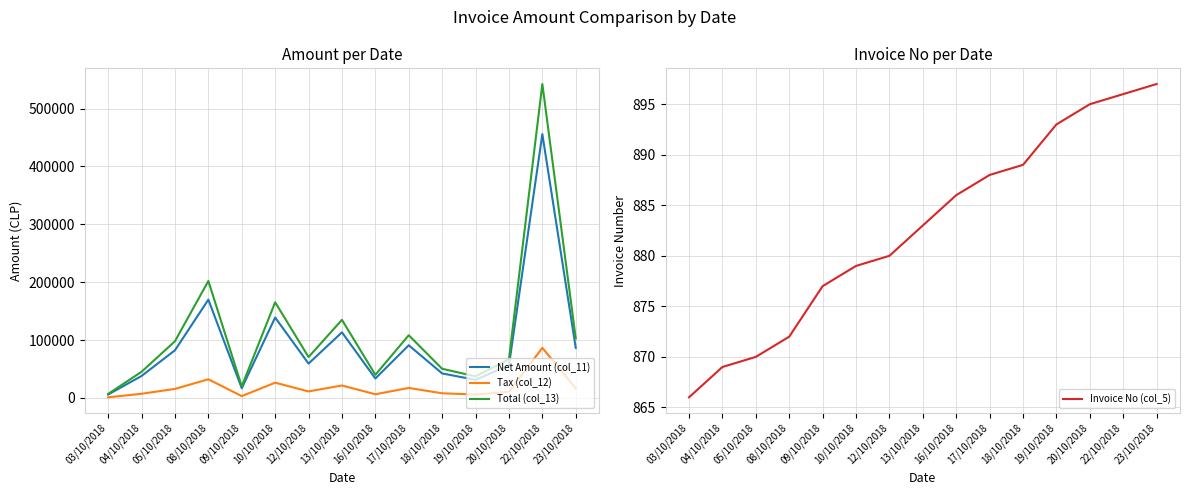

Is it true that Net Amount (col_11) equals 222552 at 08/10/2018?

False